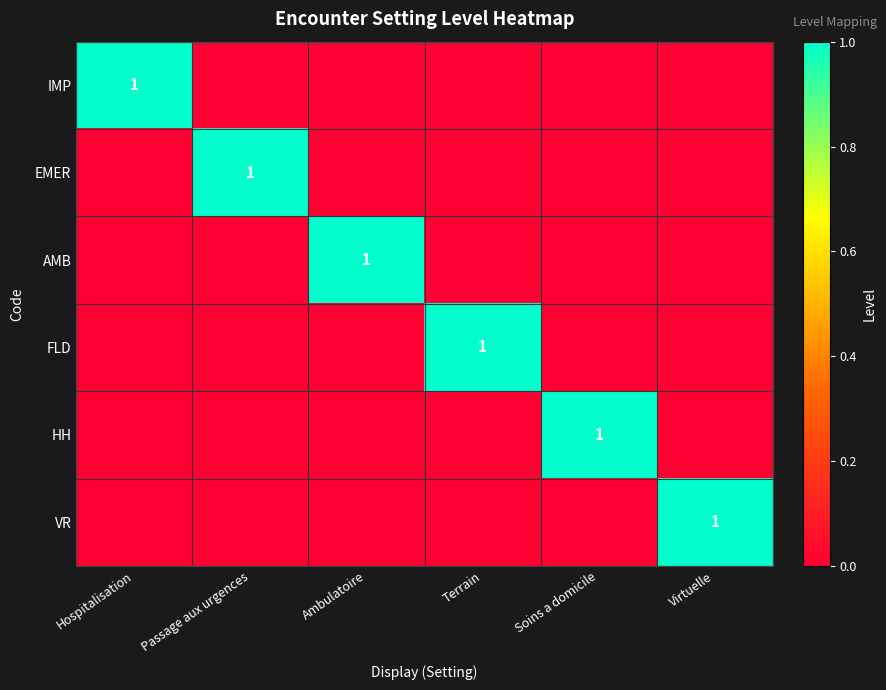

What is the sum of all EMER values?

1